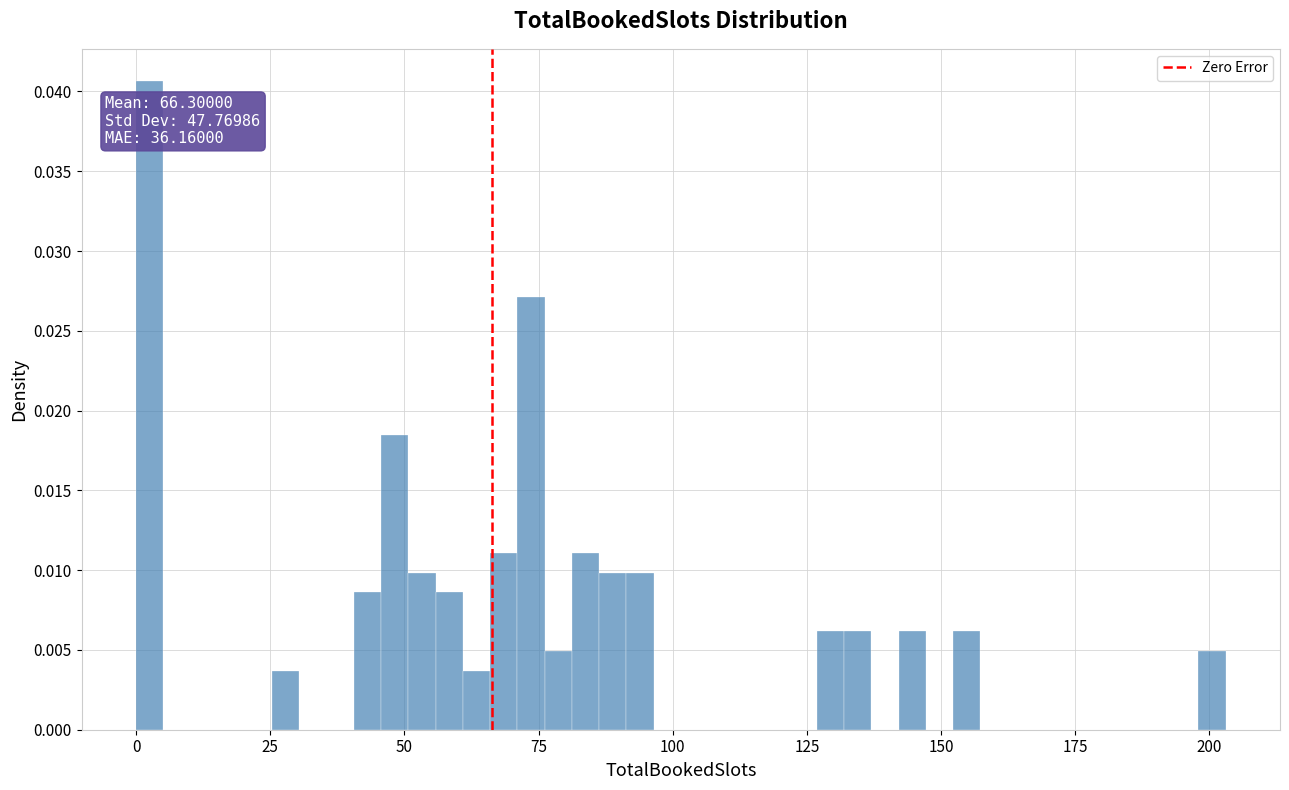

Around what value on the x-axis is the tallest bar? Give the approximate position of its centre, as read against the axis.

5